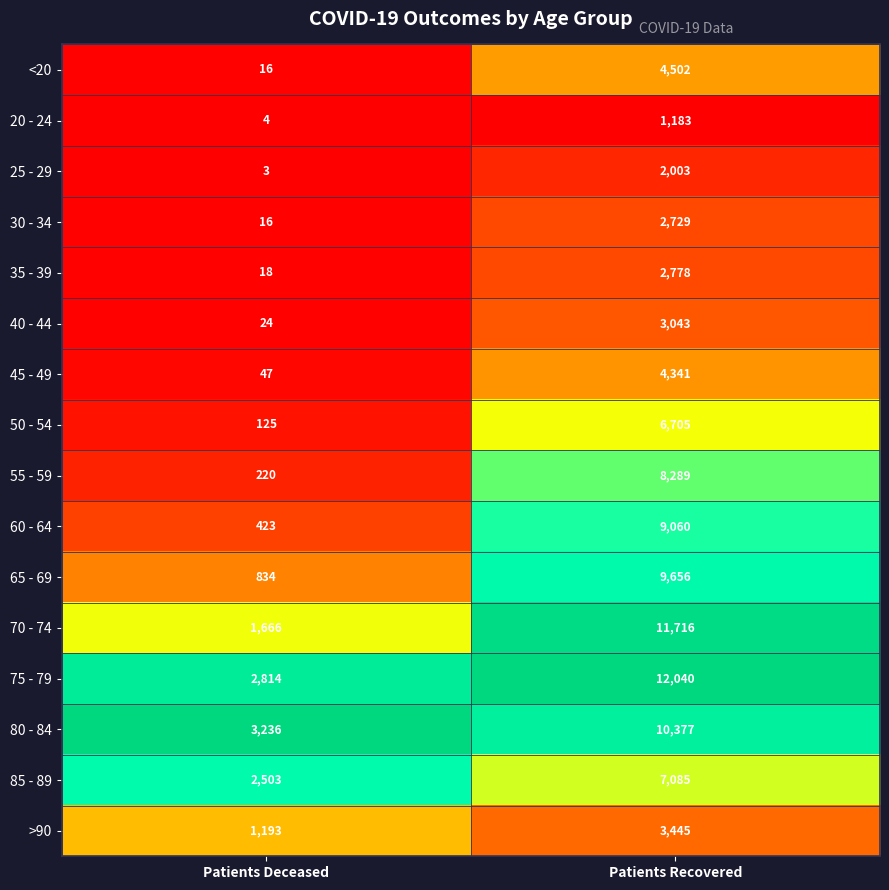

Between Patients Deceased and Patients Recovered, which series saw the biggest shift?

70 - 74